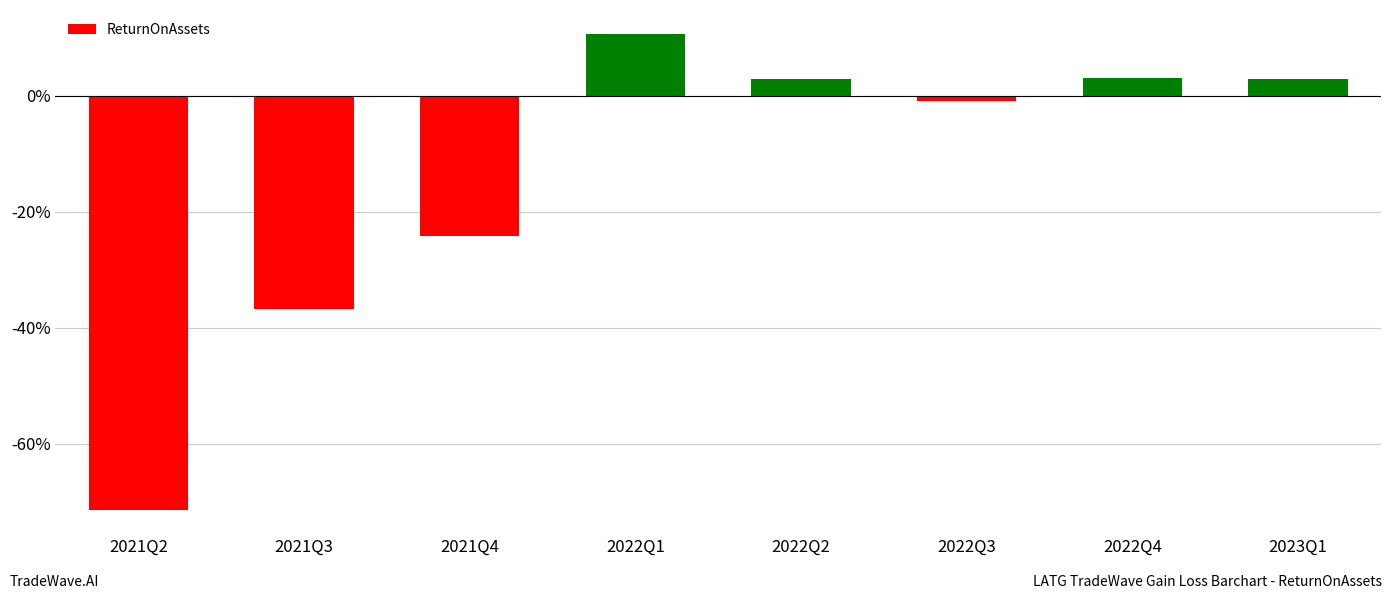

Does the chart contain any negative values?

Yes